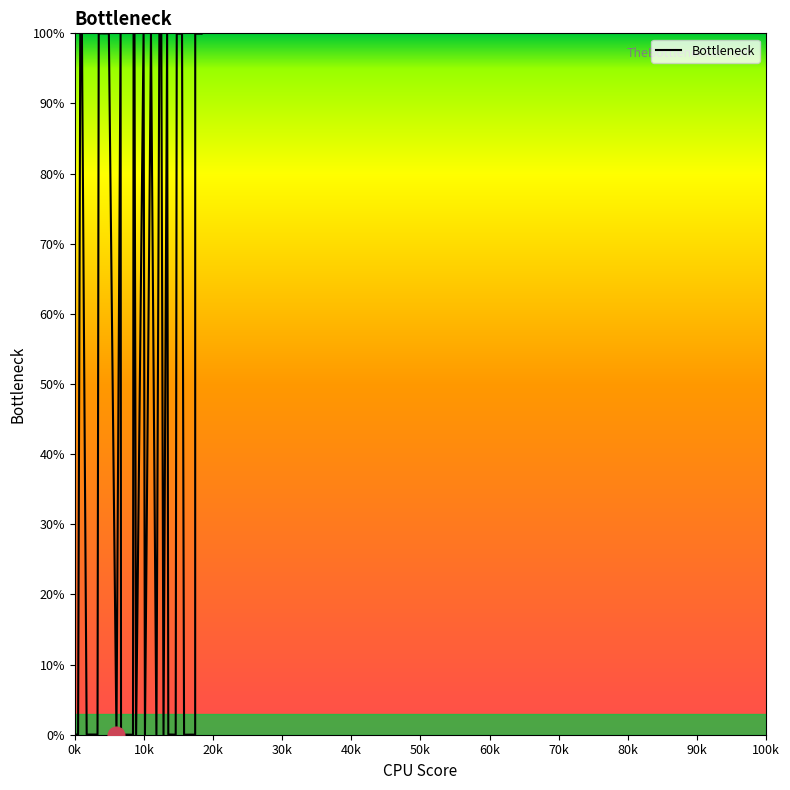

What is the average value?

47.5